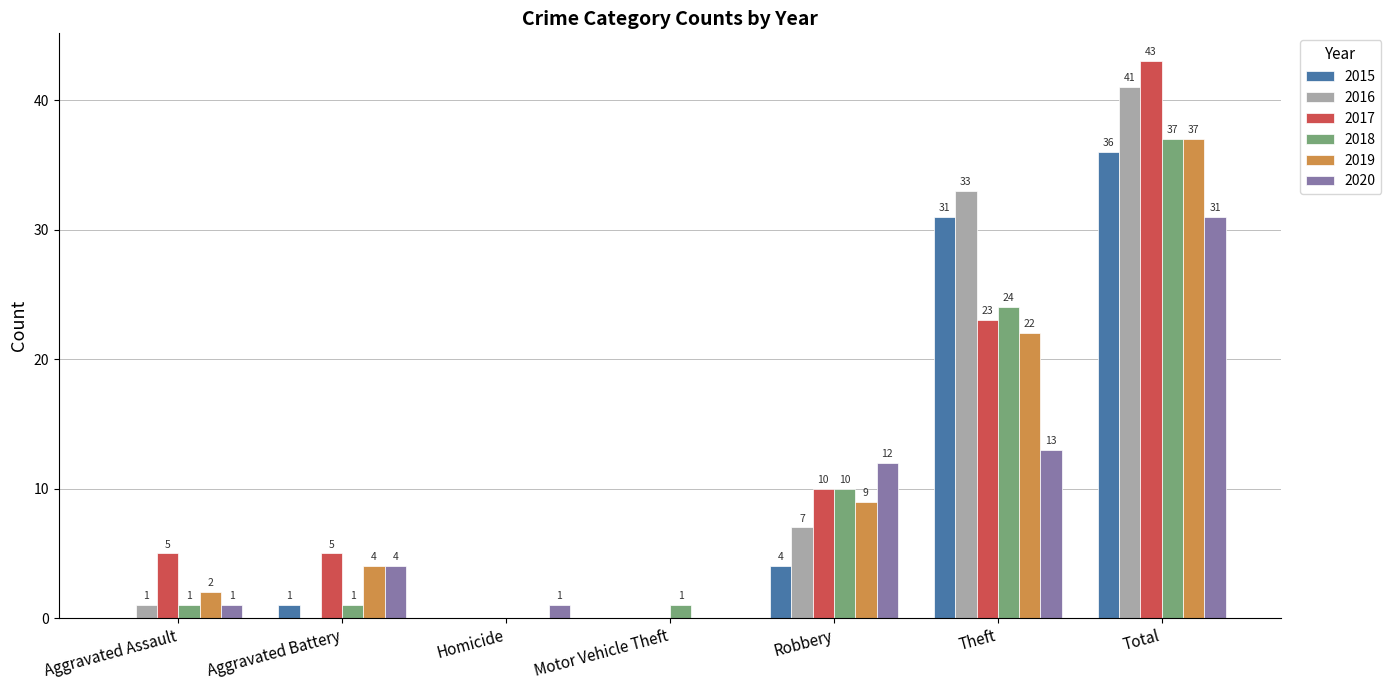

The 2020 series shows 31 at Total. True or false?

True